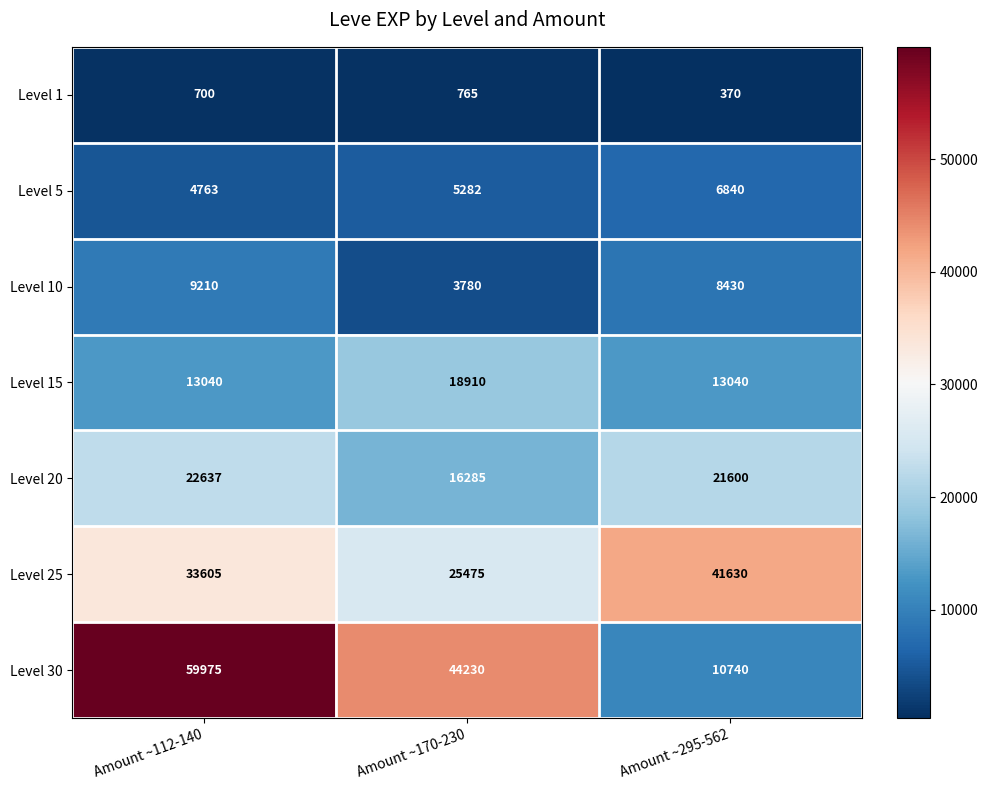

What is the highest value of the Level 25 series?

41630